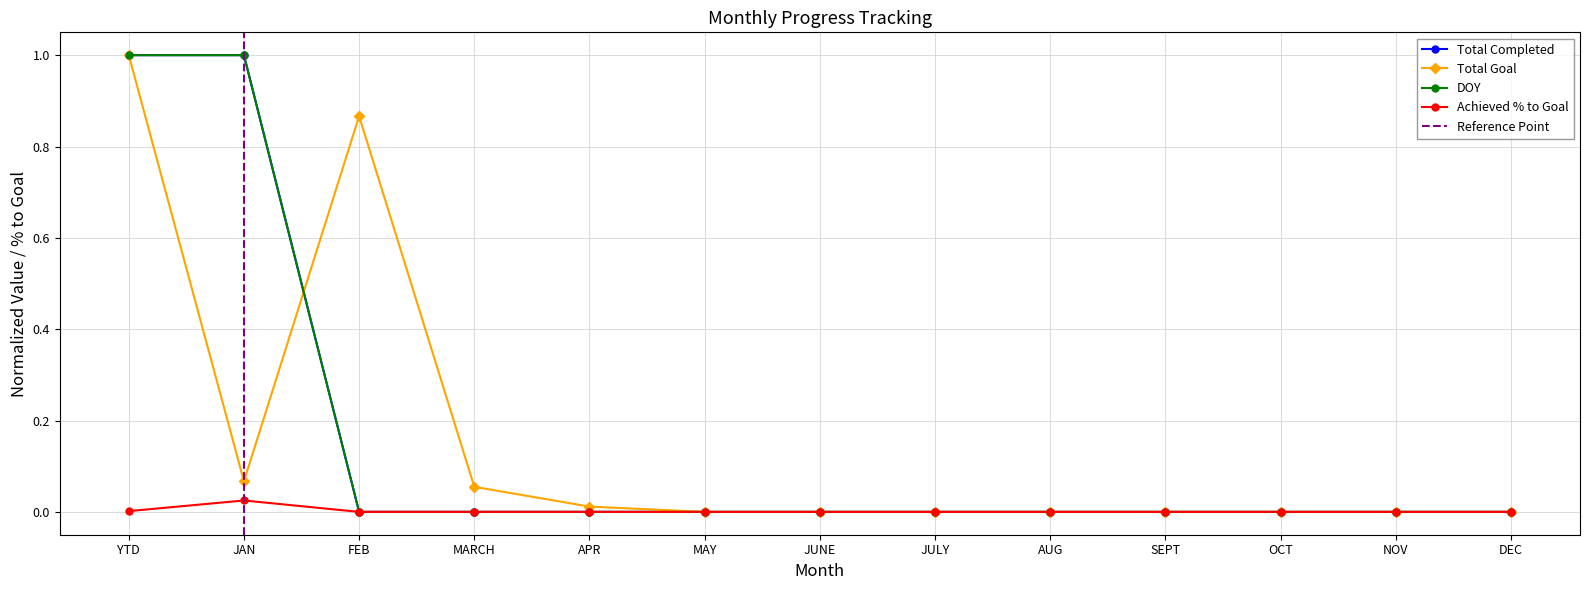

The value of DOY at NOV is -0.5. True or false?

False